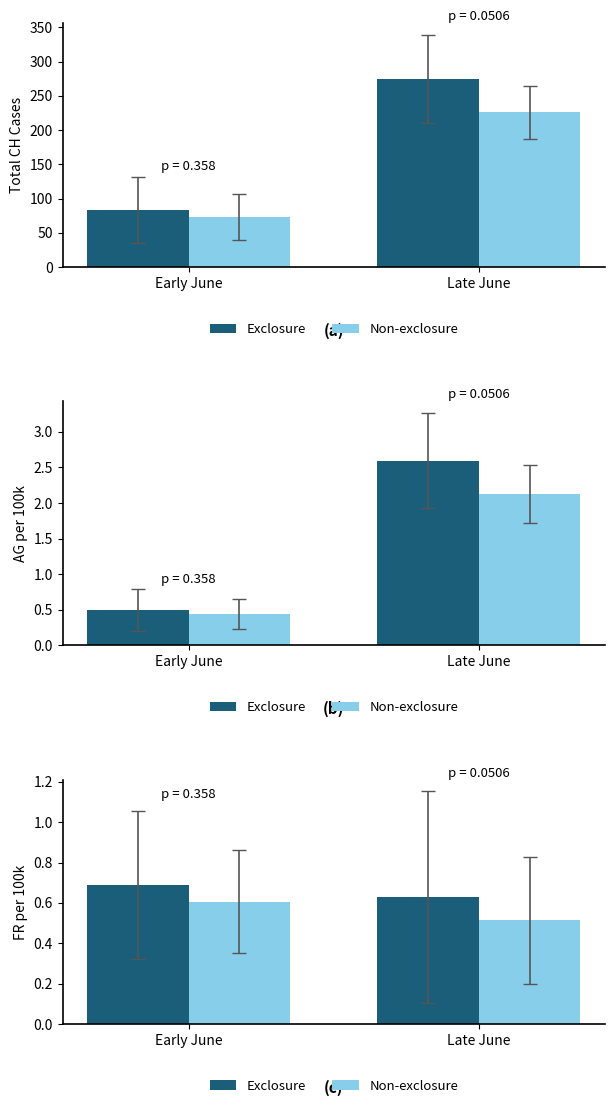

Read the Late half value at Early June.

0.6